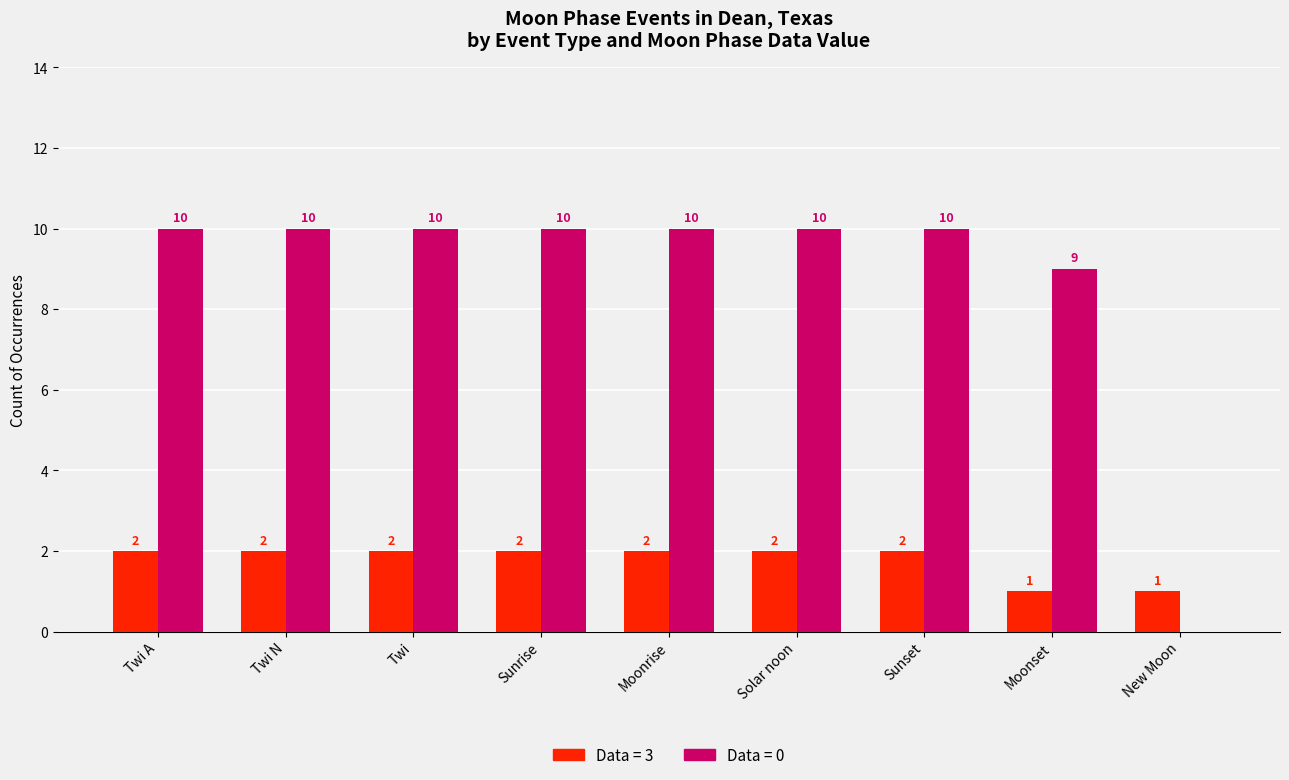

What is the total value across all series at Moonset?

10